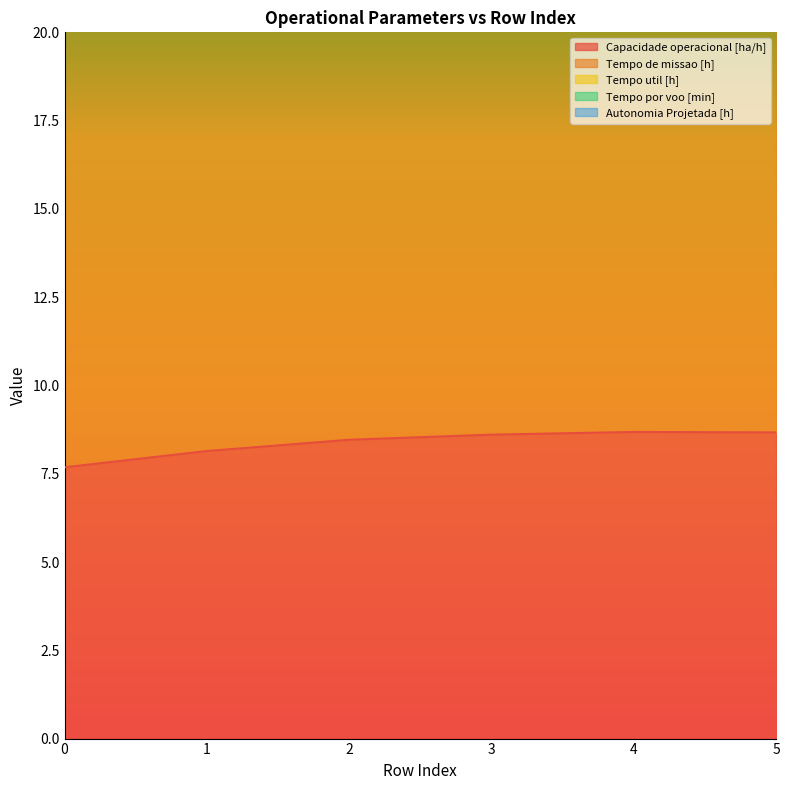

At which category does Tempo de missao [h] reach its first local valley?

4